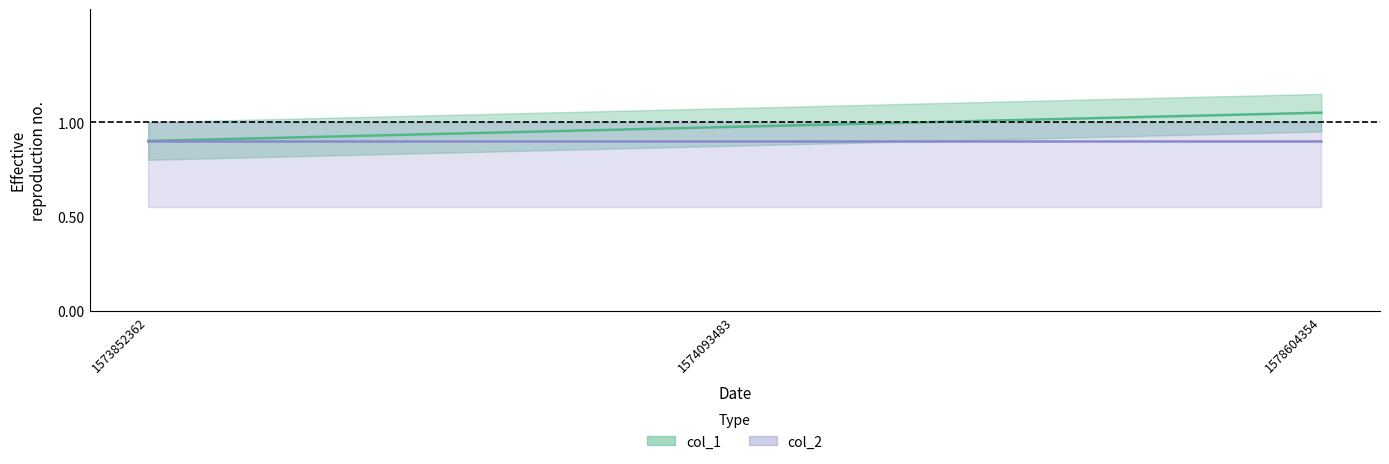

The value at 1578604354 is 1.1. True or false?

True